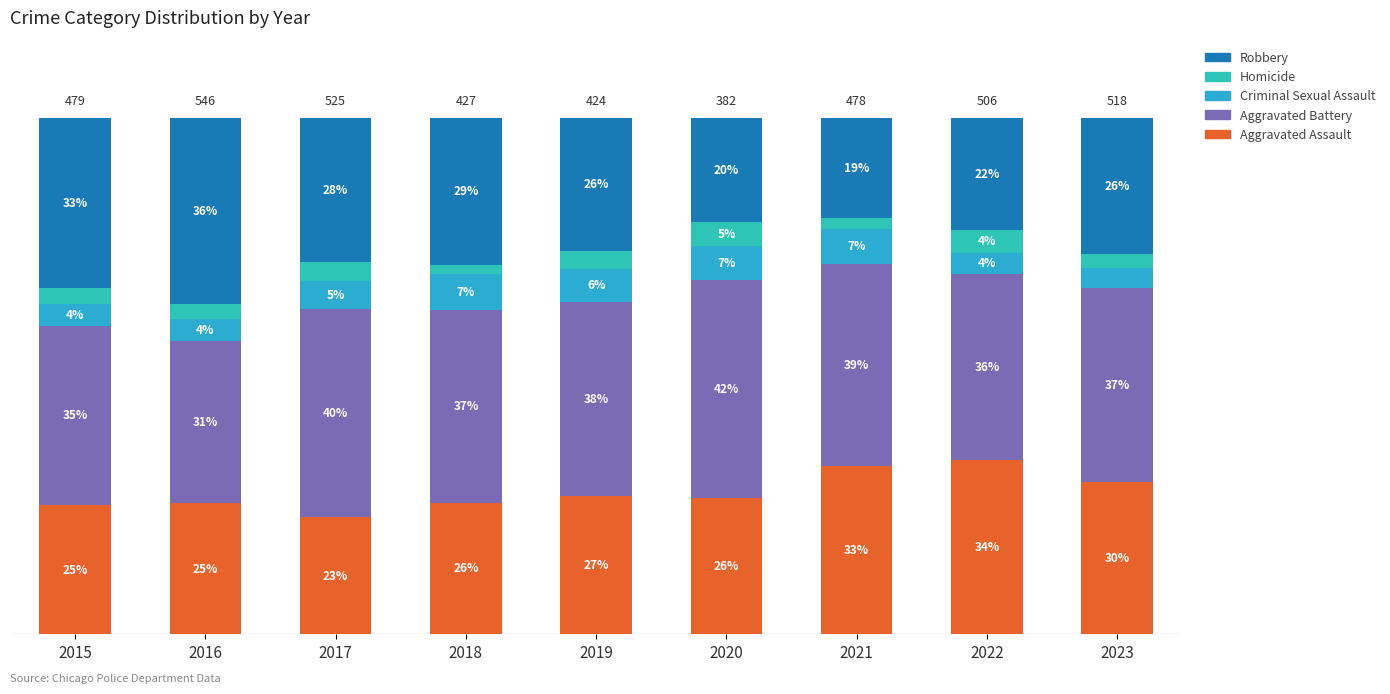

What is the difference between the maximum and minimum values in the Robbery series?

16.6